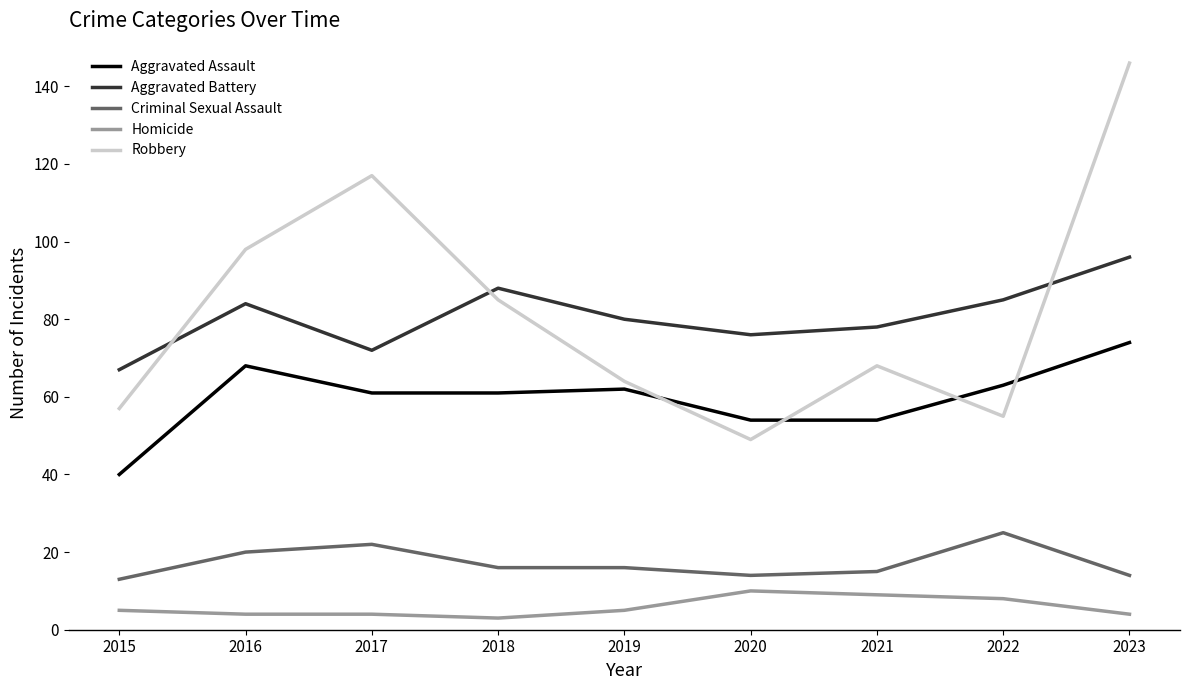

What is the sum of the Homicide values at 2016 and 2018?

7